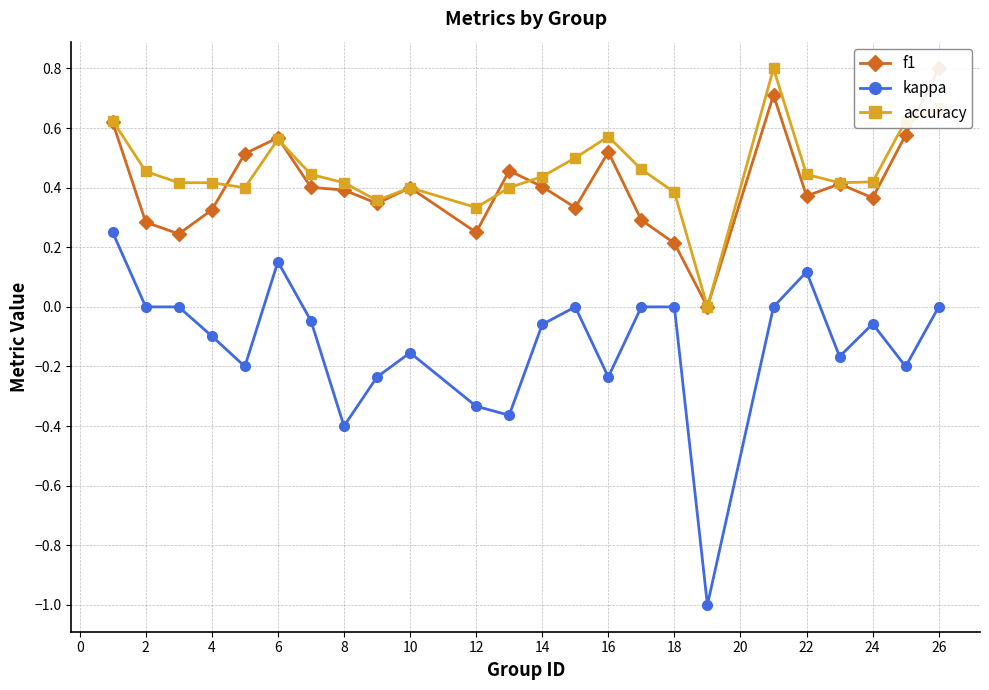

How many values in the f1 series exceed 0?

23